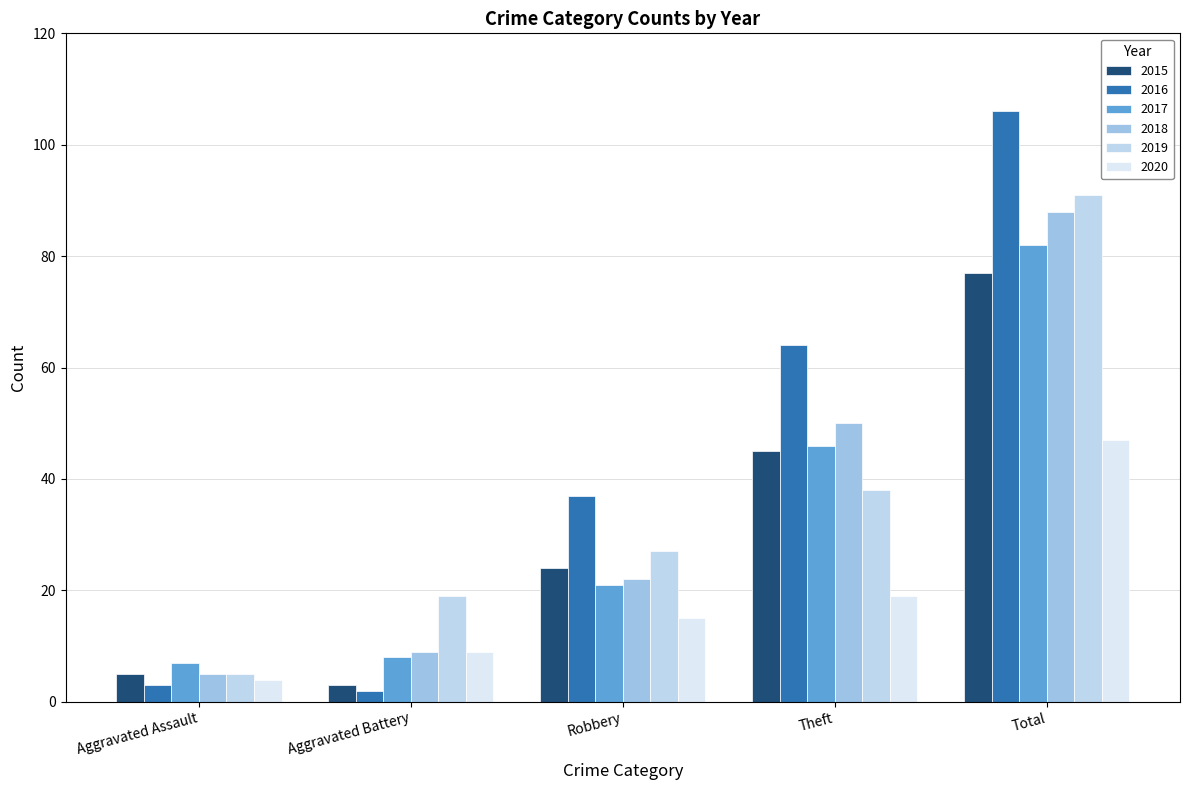

What is the total value across all series at Aggravated Assault?

29